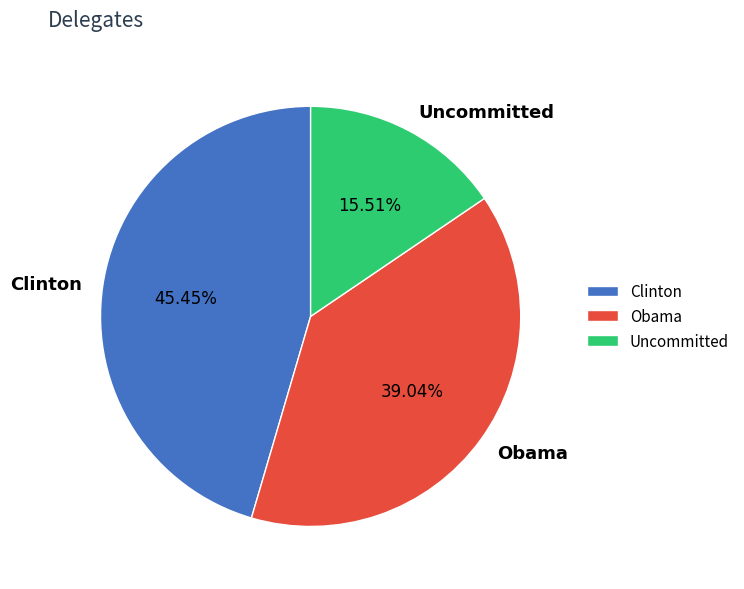

To the nearest percent, what is the difference between the largest and smallest slice percentages?

30%